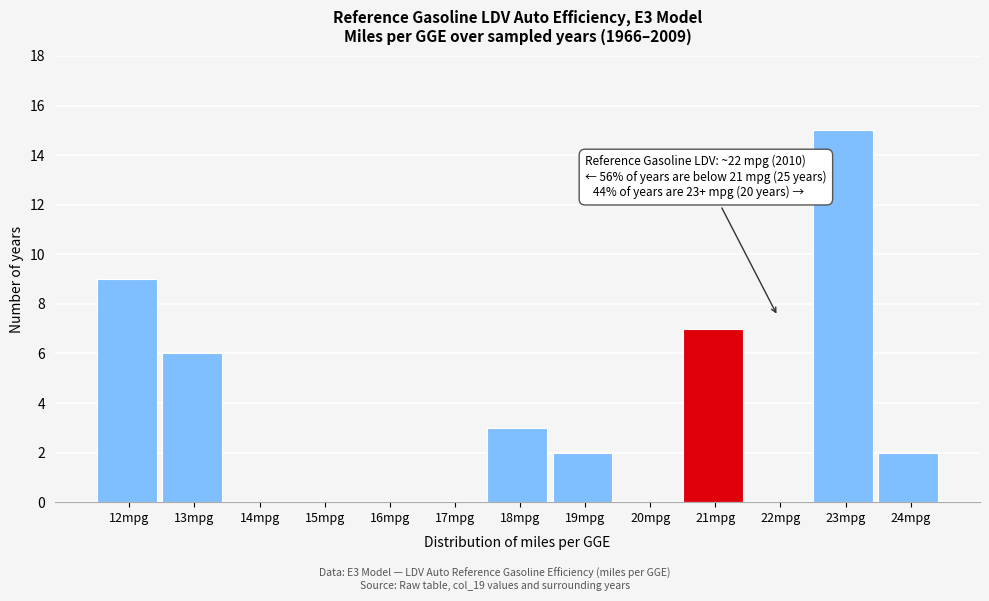

Reading left to right, list all the values displayed in this chart.

12mpg=9	13mpg=6	14mpg=0	15mpg=0	16mpg=0	17mpg=0	18mpg=3	19mpg=2	20mpg=0	21mpg=7	22mpg=0	23mpg=15	24mpg=2